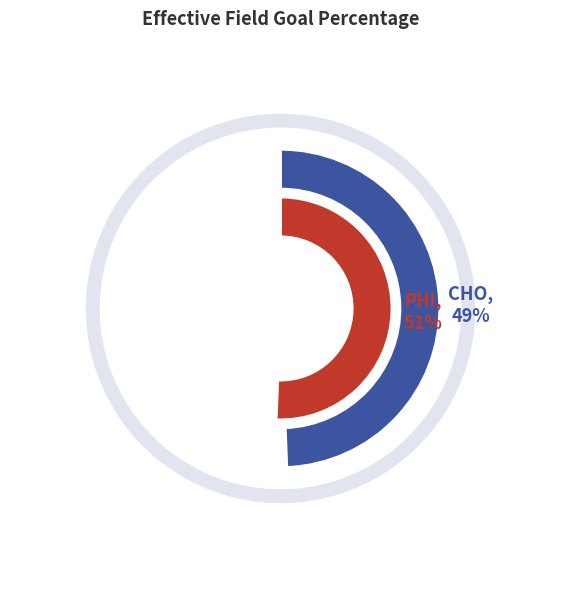

Which slice is the largest?

PHI